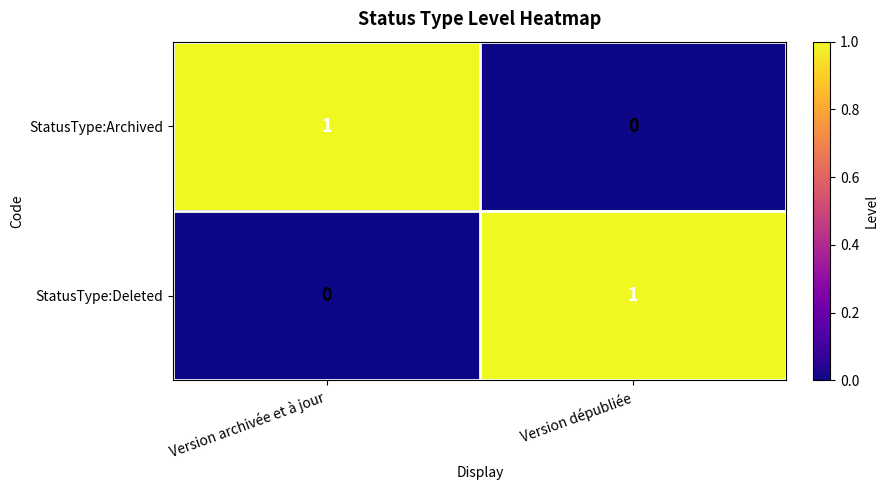

Count the number of data series in this chart.

2